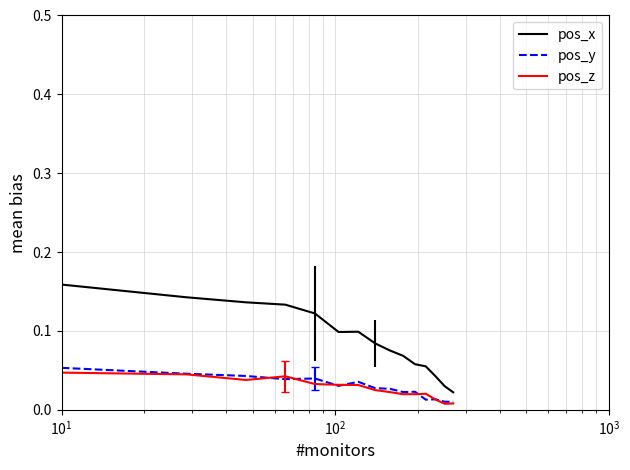

Is this an area chart (filled region under the line)?

No